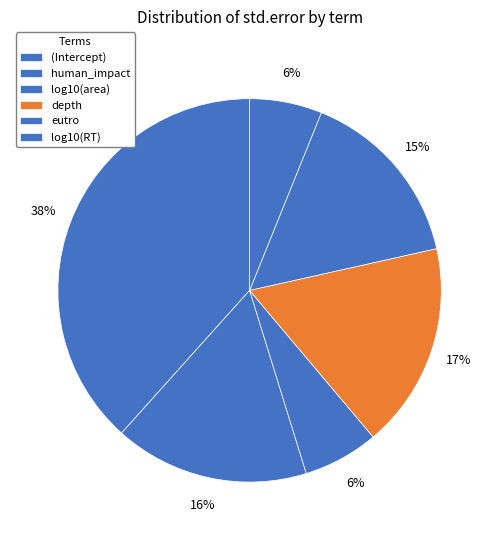

The human_impact slice represents 16% of the pie. True or false?

True